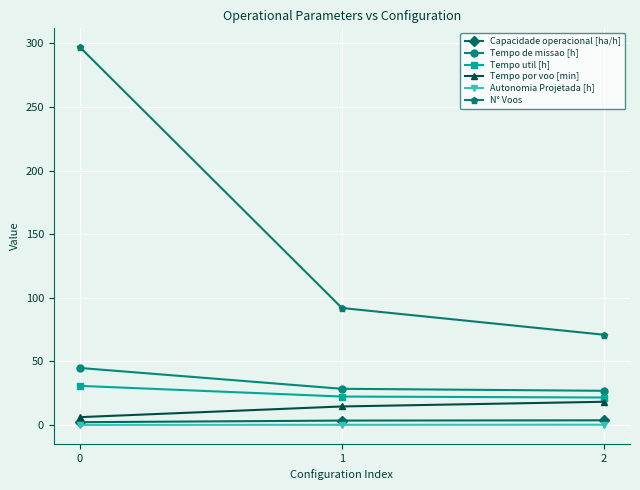

Where is Tempo por voo [min] nearest to the value 12?

1